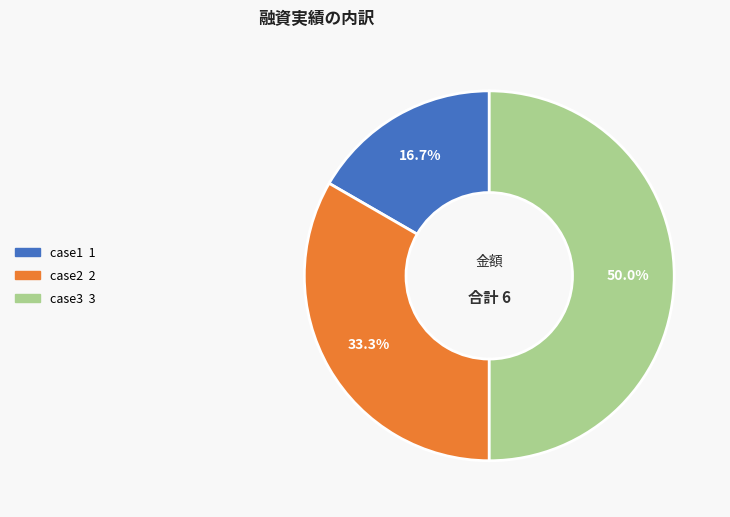

Combined, do case3 and case1 account for over 50%?

Yes